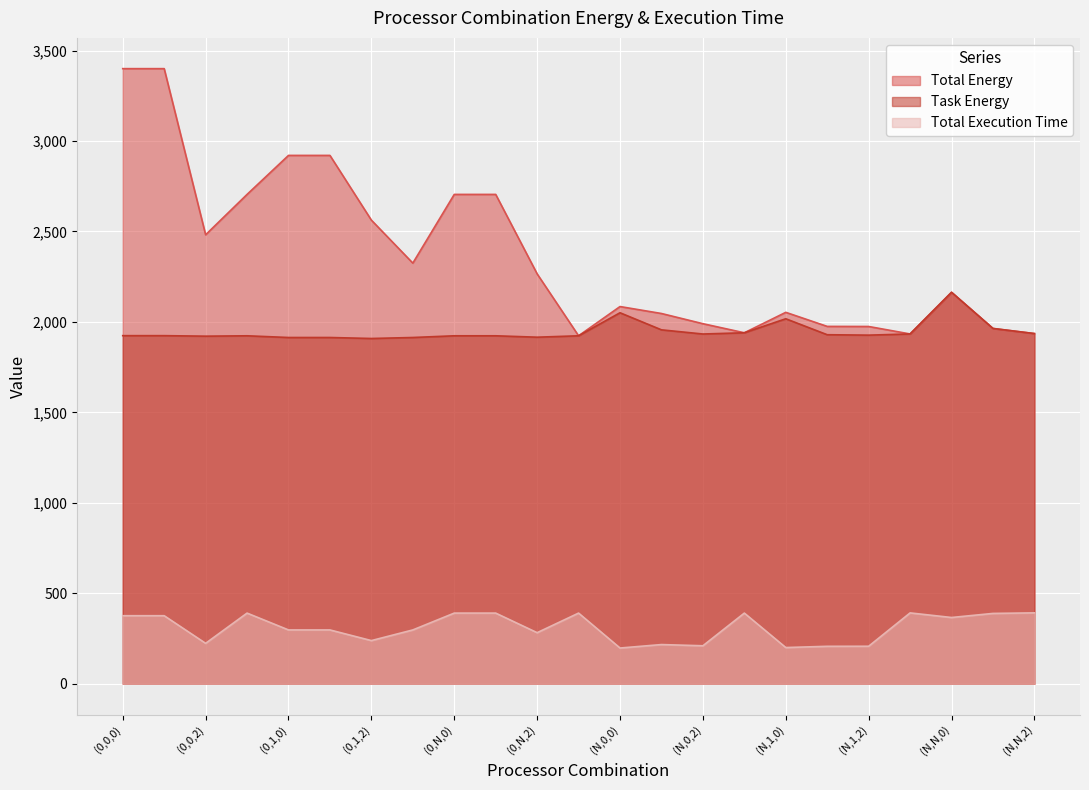

What is the value of the Task Energy point at the 12th from the left?

1923.5